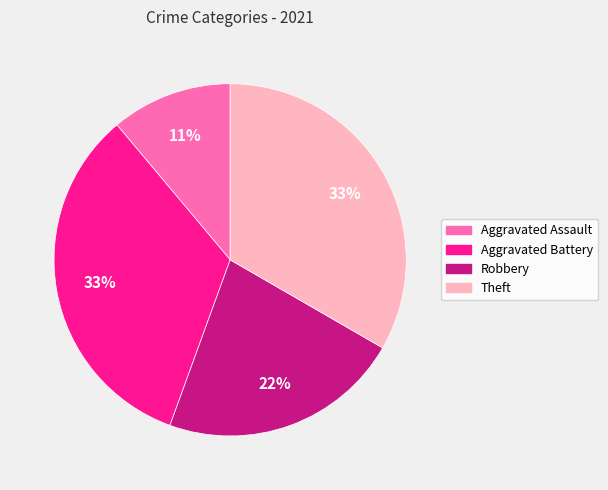

Does any single category account for the majority?

No